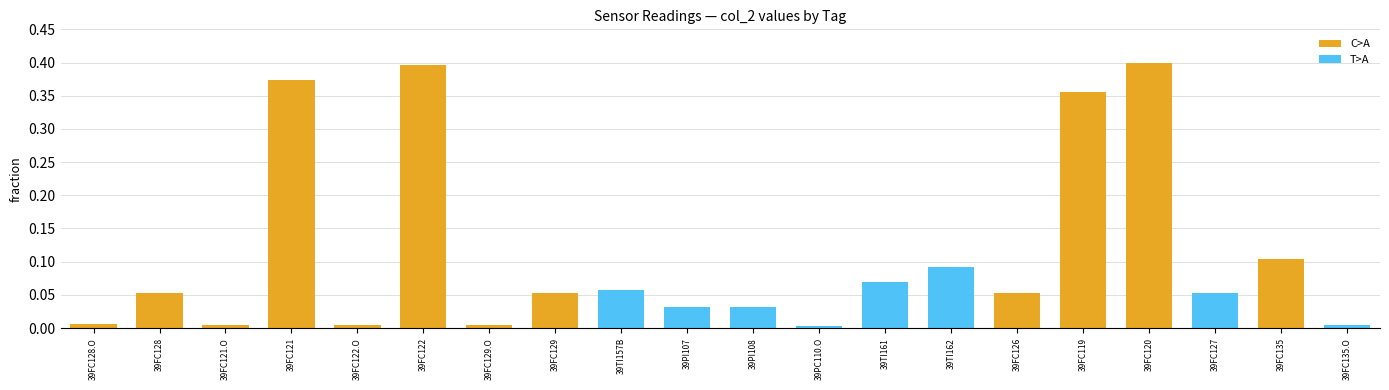

What is the total value across all series at 39FC122?

0.4